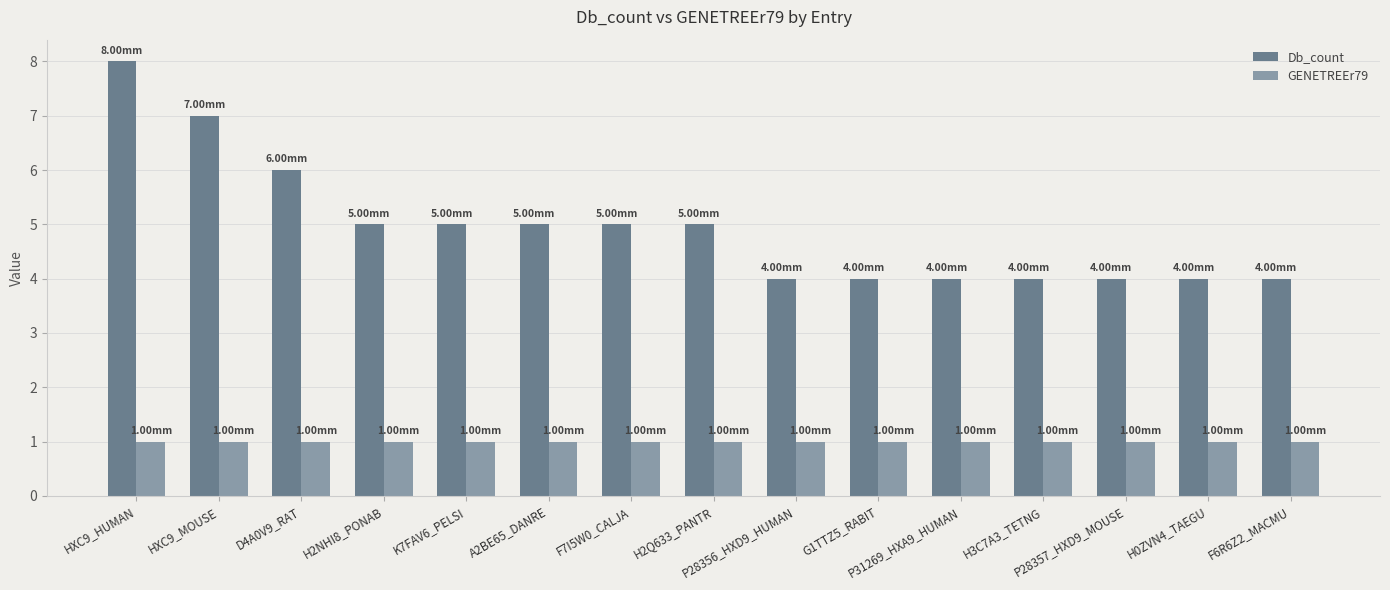

True or false: Db_count has a value of 4 at F6R6Z2_MACMU.

True